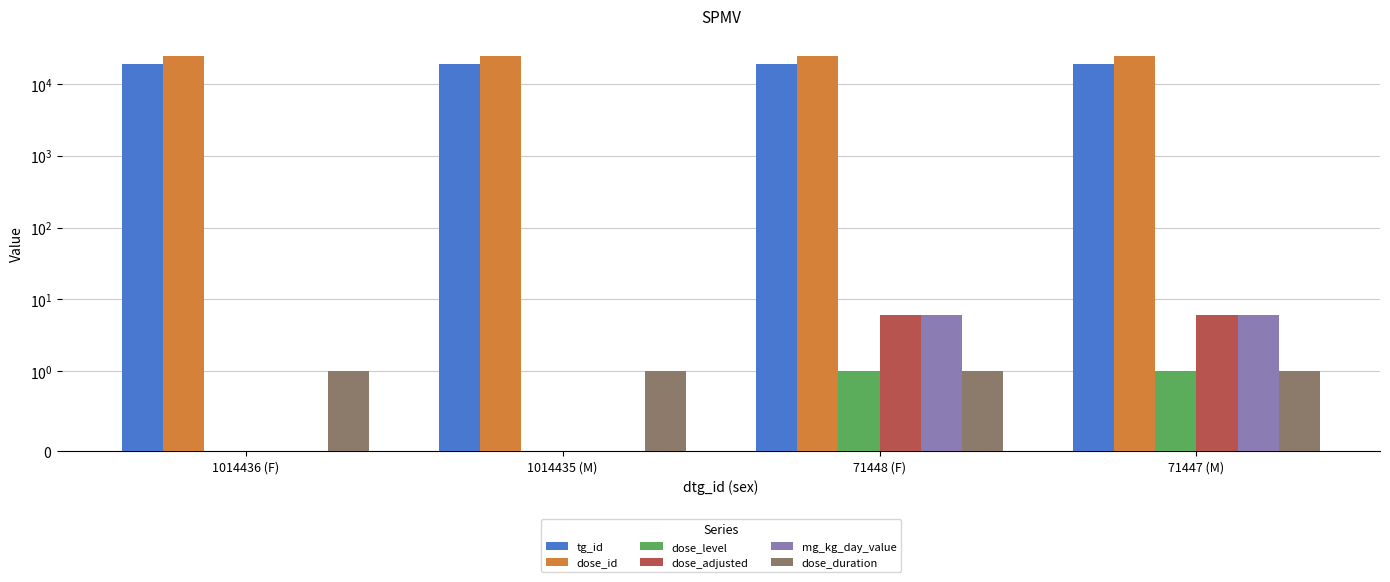

How many data points does each series have?

4